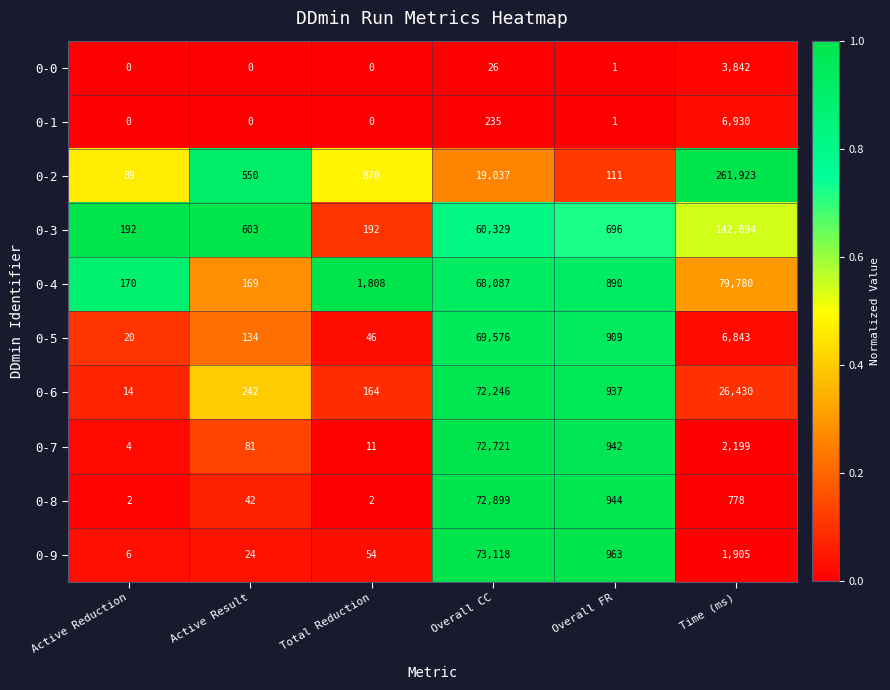

Which series changed the most between Active Result and Overall CC?

0-9